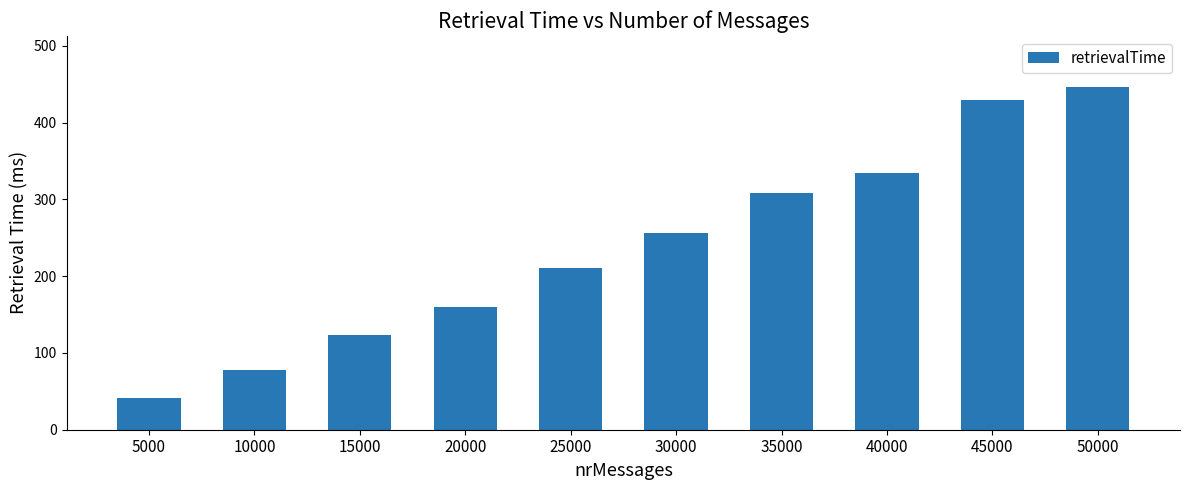

Where is the data nearest to the value 243?

30000